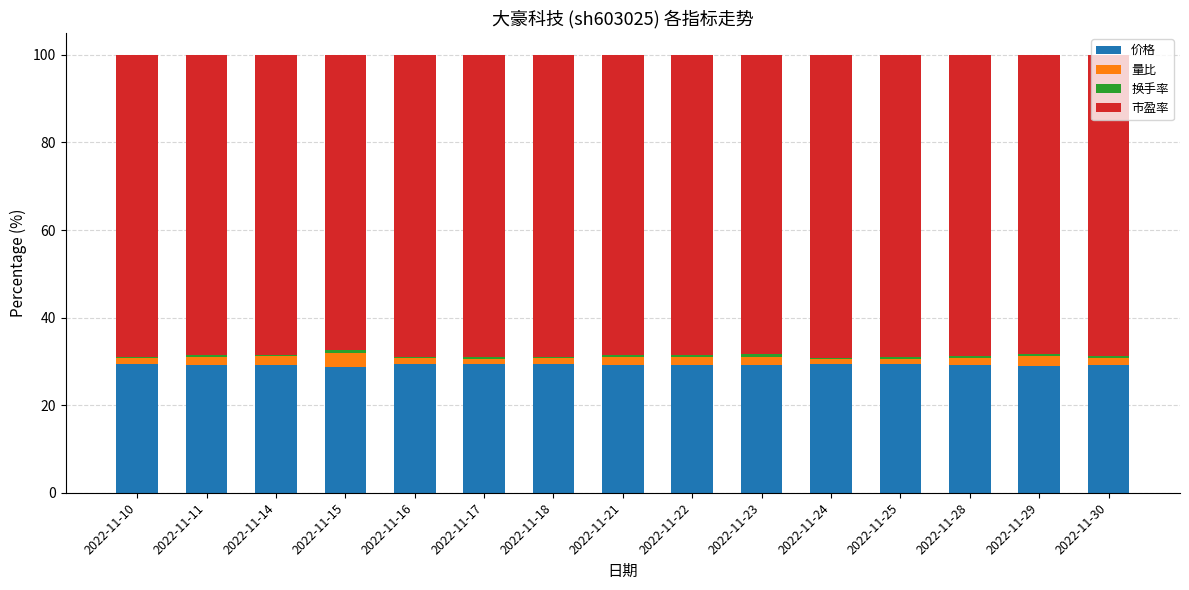

What is the highest value of the 价格 series?

29.4